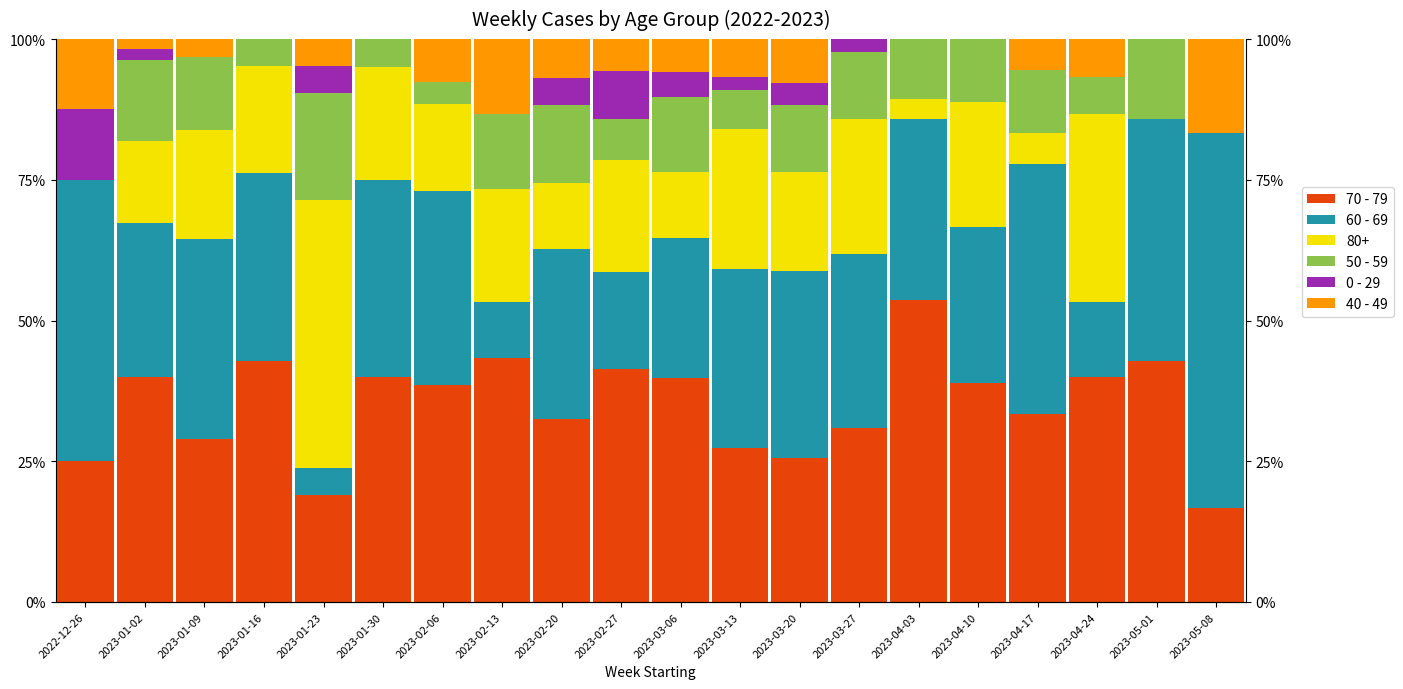

Which series changed the most between 2023-02-06 and 2023-02-20?

50 - 59